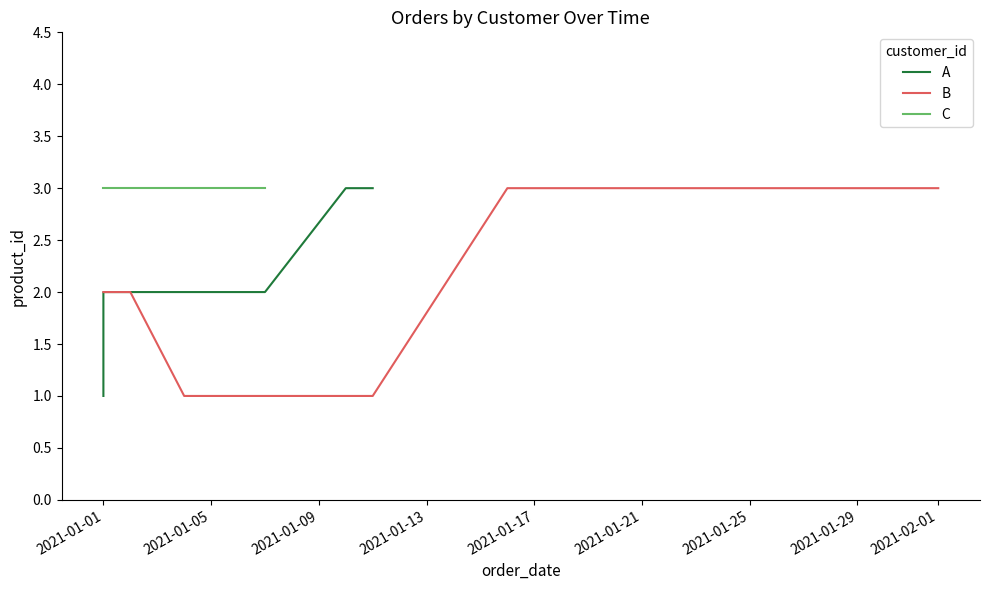

Count the A values in the range 2 to 3.

5